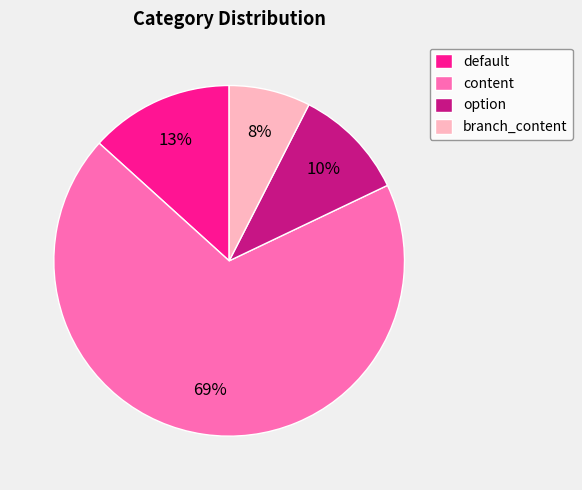

Count the number of slices in the pie.

4